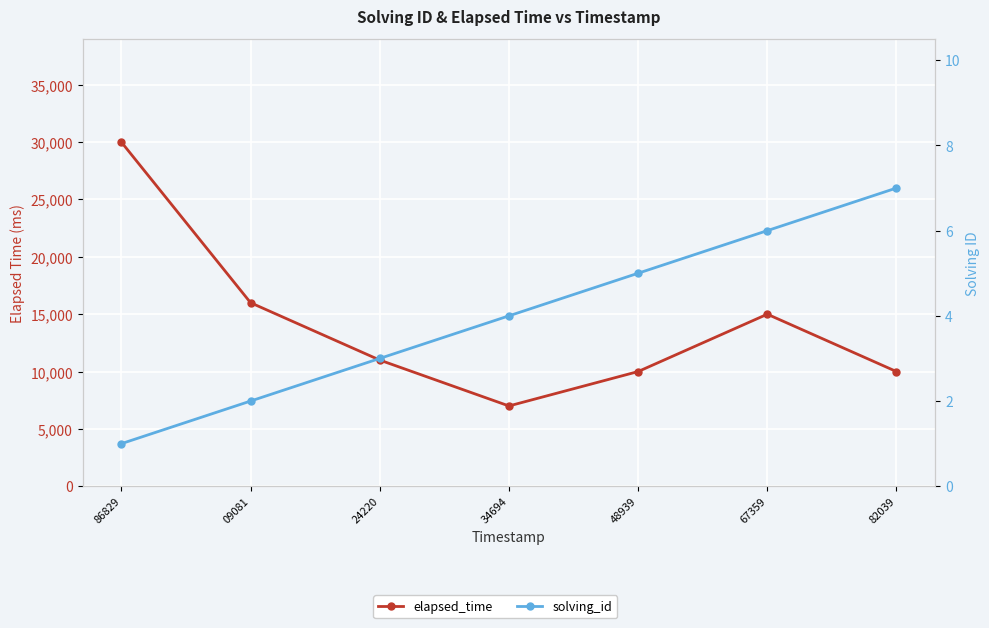

At which category does the chart reach its minimum across all series?

86829